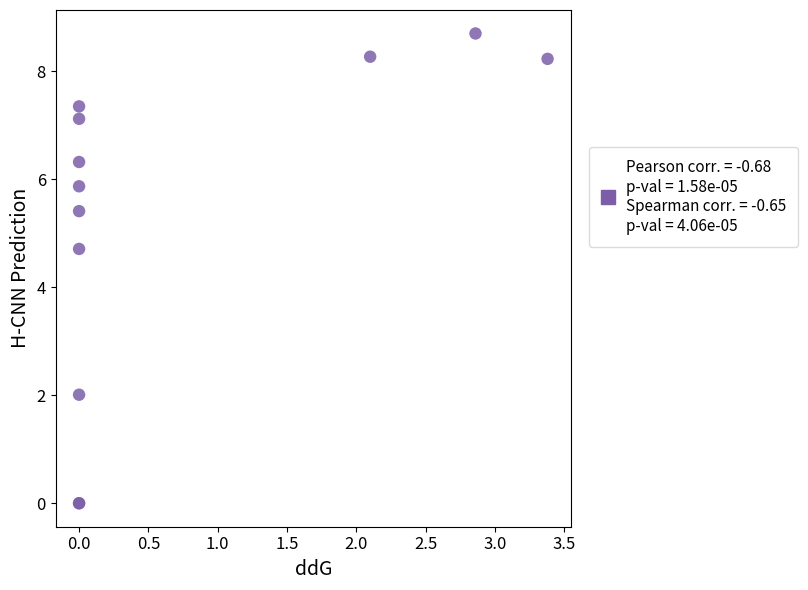

What Y value in the scatter plot is closest to 4?

4.7